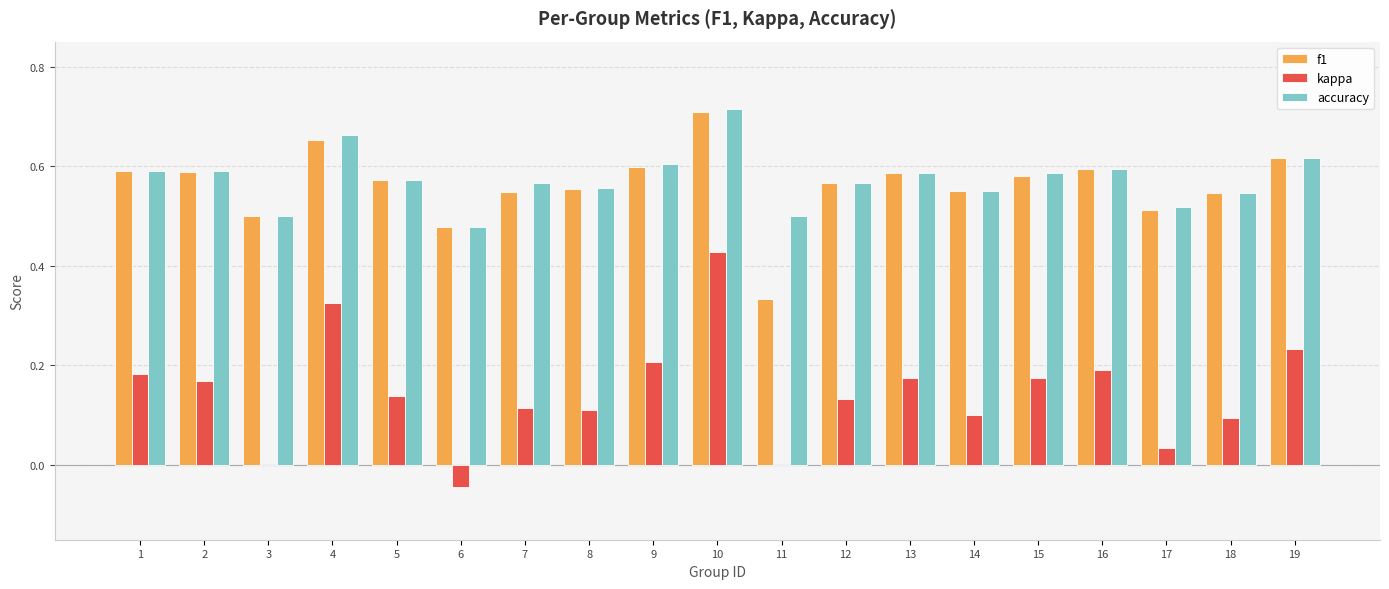

At which label does accuracy reach its peak?

10